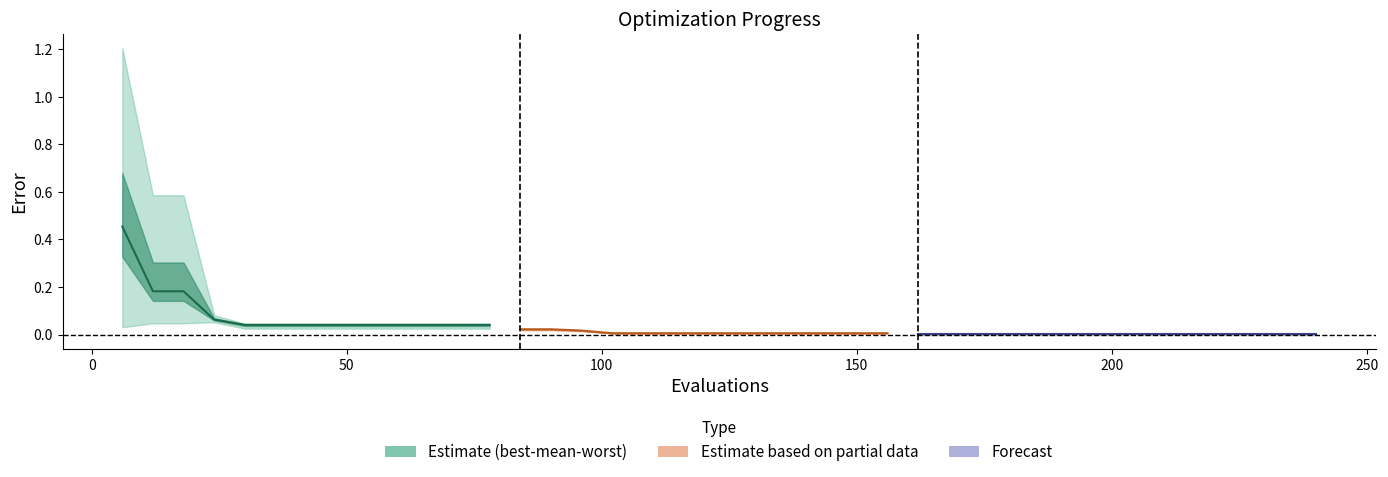

Is the value of mean at 168 greater than the value of worst at 78?

No